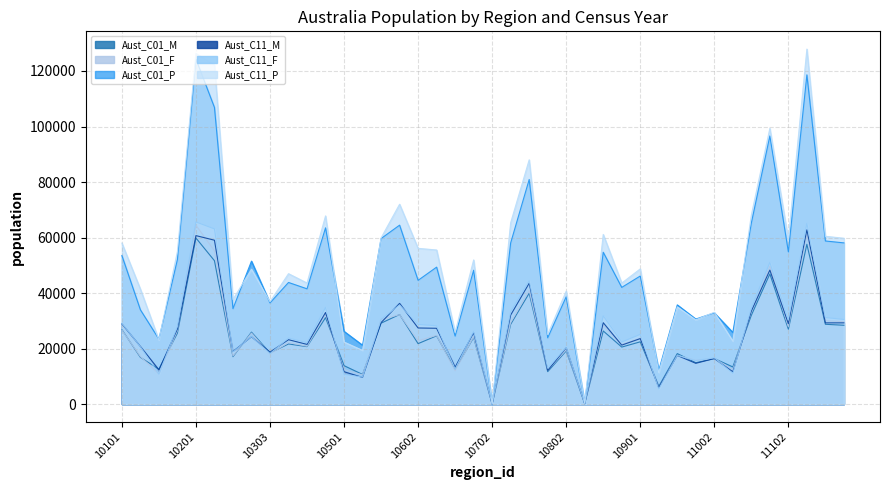

True or false: Aust_C11_F and Aust_C11_M cross at least once.

True